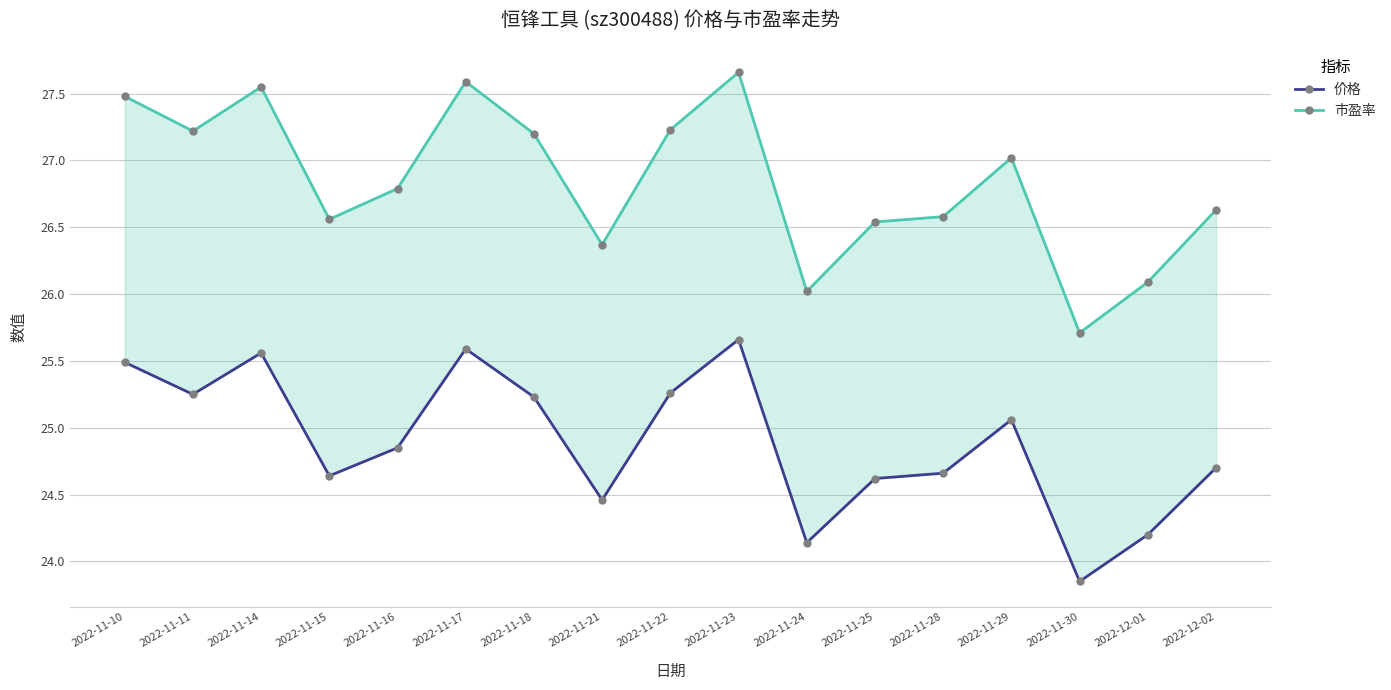

What is the spread (max minus min) of values at 2022-11-23?

2.0